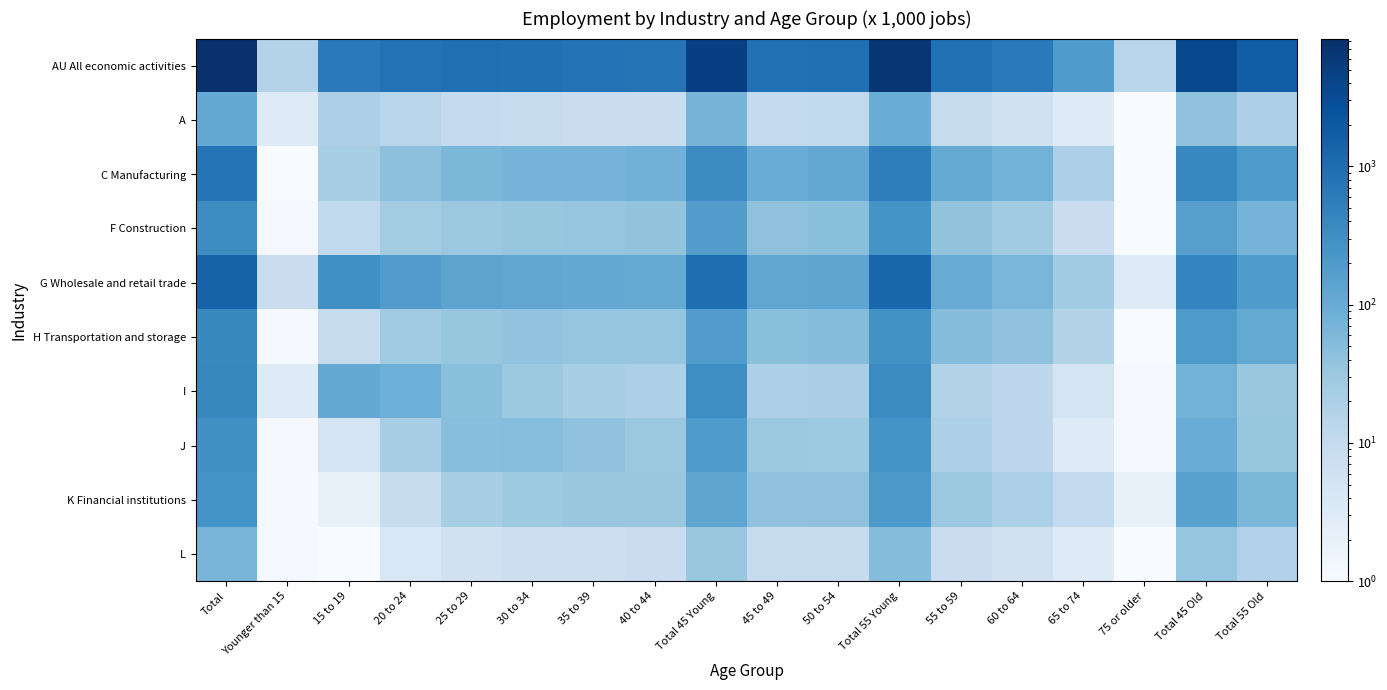

What is the smallest value displayed?

1.0